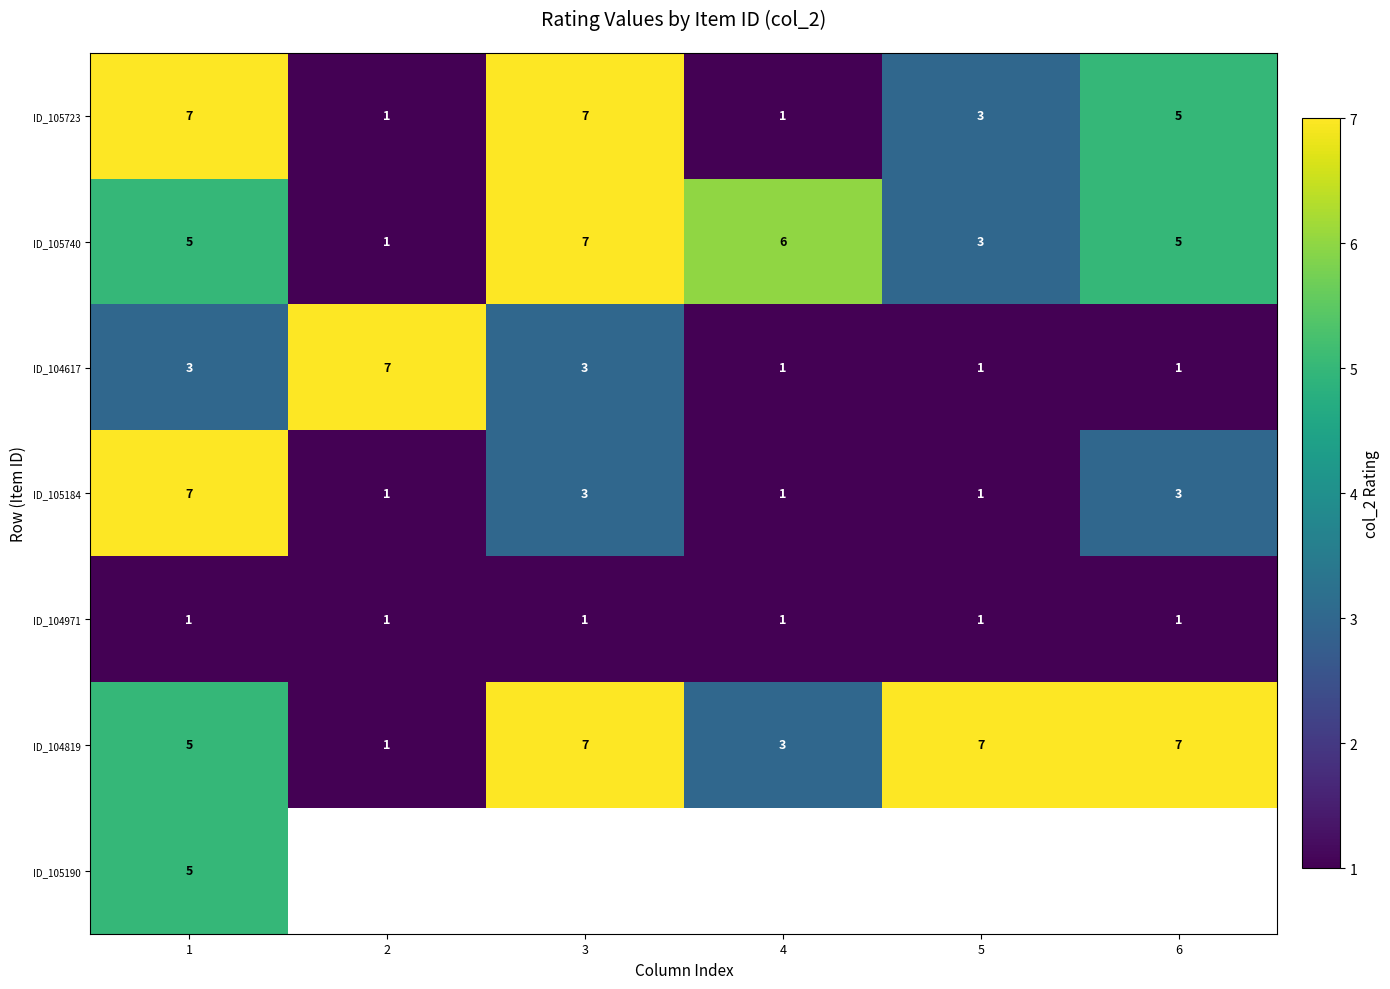

True or false: ID_104617 has a value of 1.8 at 5.

False